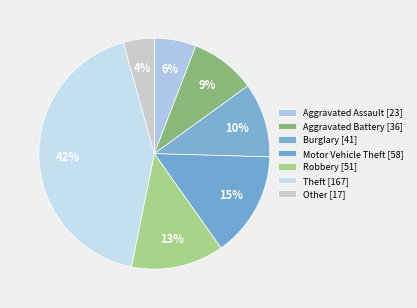

How many segments does this pie chart have?

7